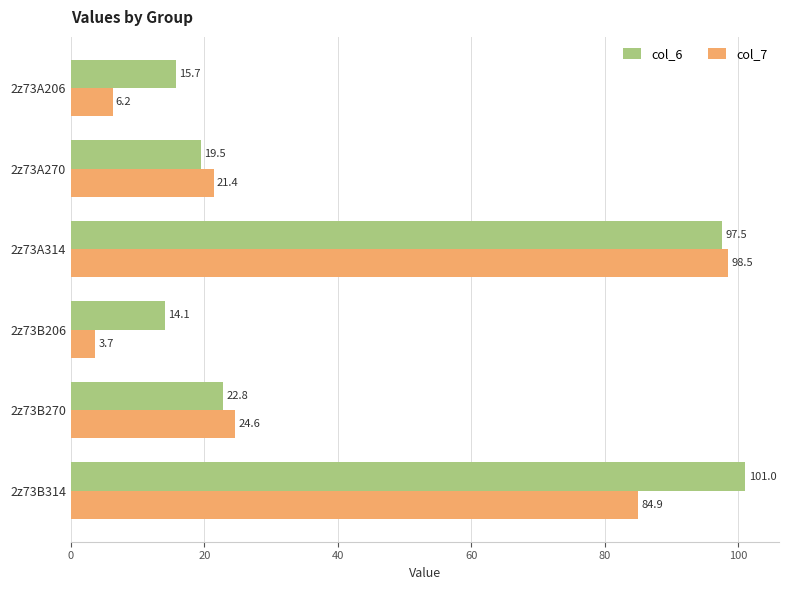

What is the difference between the maximum and minimum values in the col_7 series?

94.8